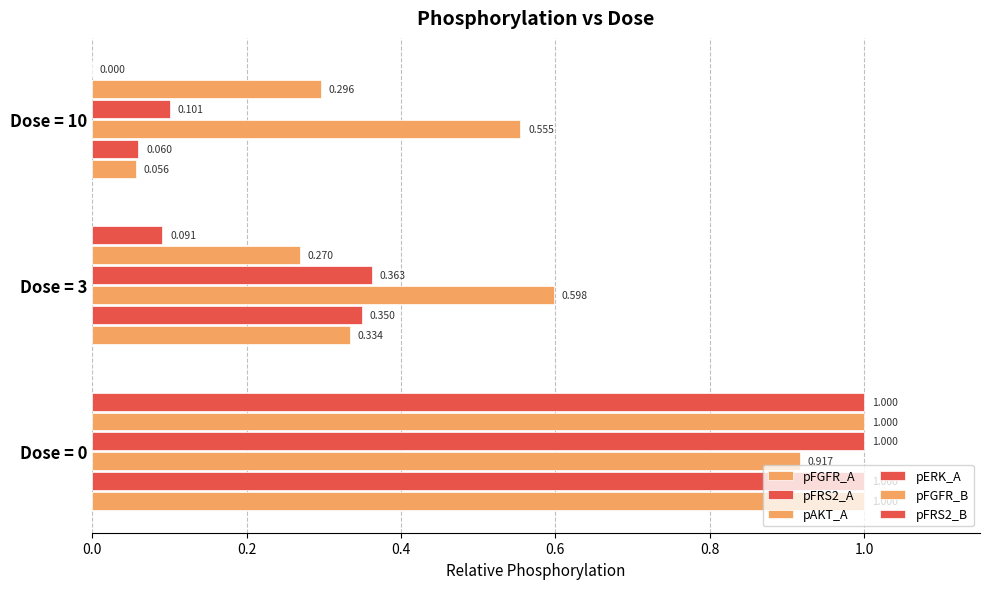

What is the value of the pFRS2_B bar at the 2nd from the left?

0.1